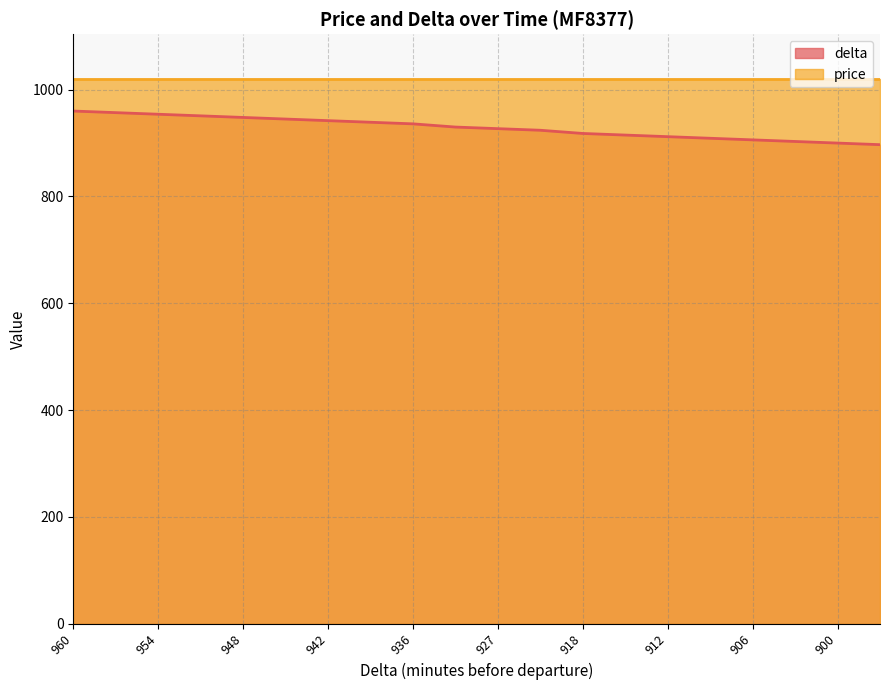

What is the ratio of the value at 936 to the value at 945?

1.0